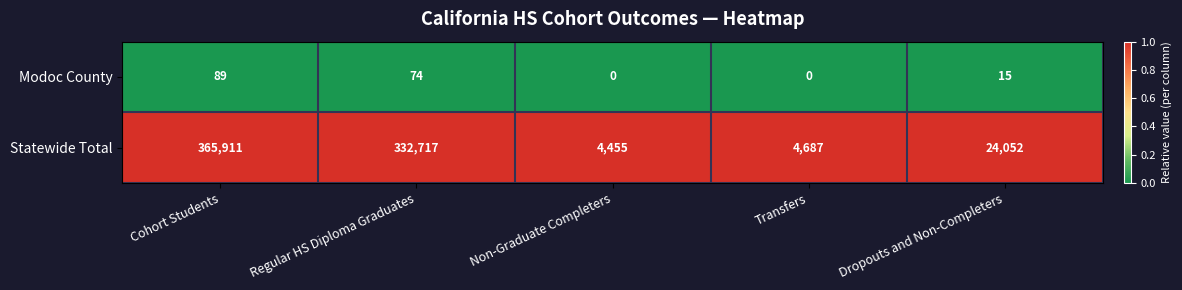

What is the total value across all series at Cohort Students?

366000